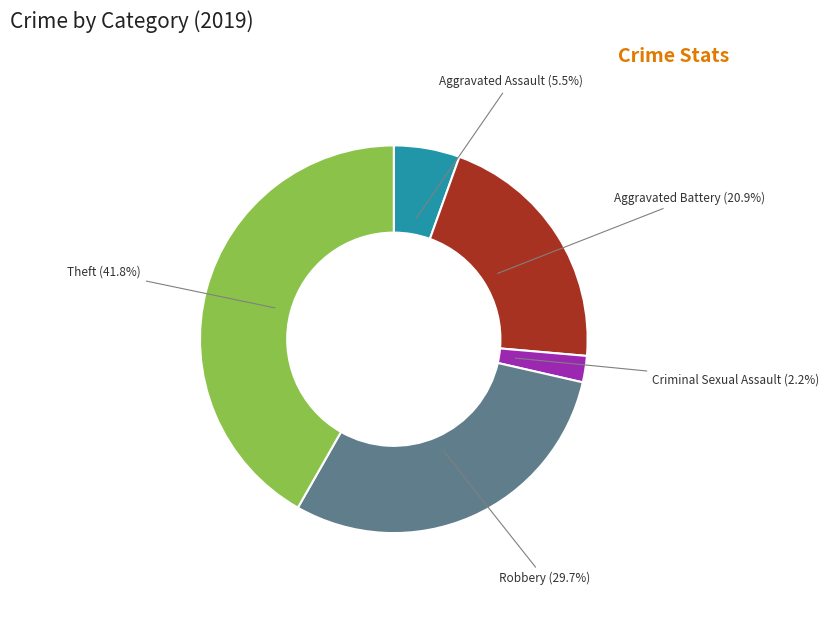

Between Criminal Sexual Assault and Aggravated Battery, which is larger?

Aggravated Battery